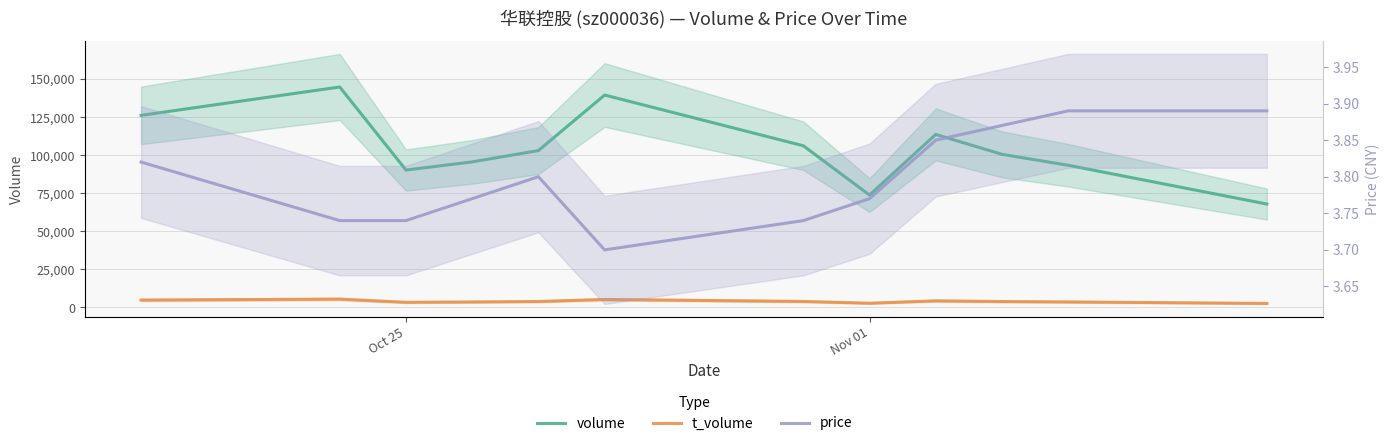

How many data points in volume are above 103021?

5